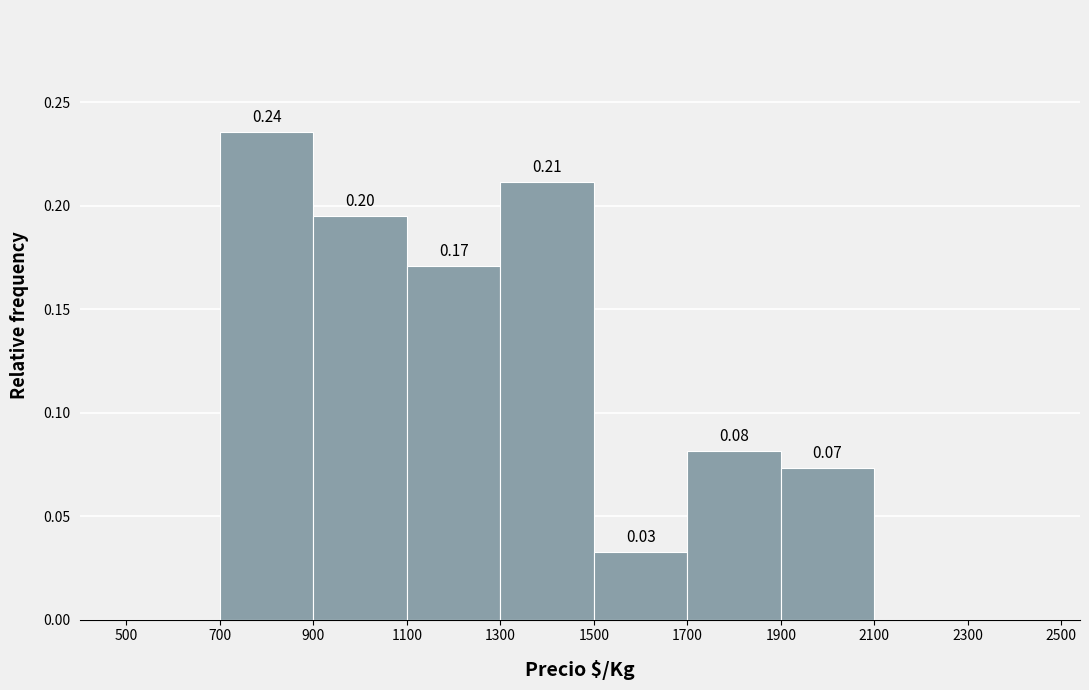

Which range on the x-axis has the tallest bar?

700 to 900